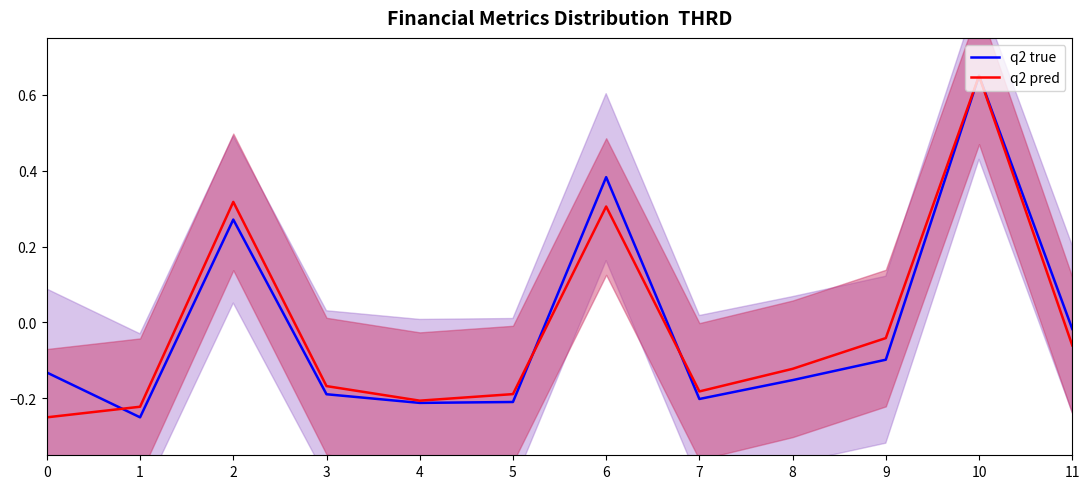

What value does the q2 true series have at 5?

-0.2